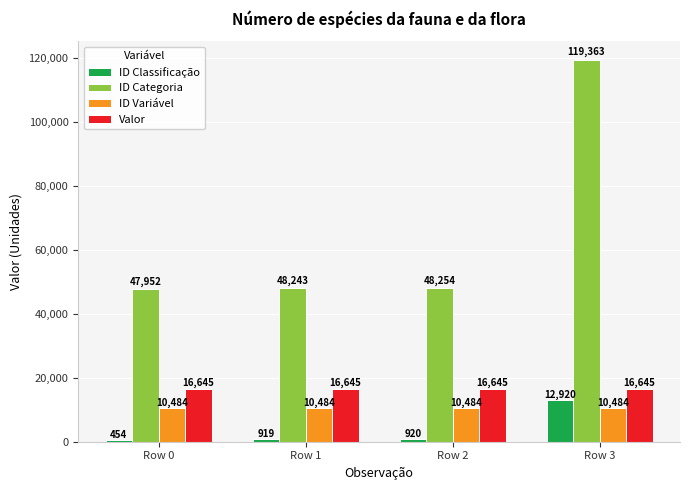

What is the lowest value of the Valor series?

16645